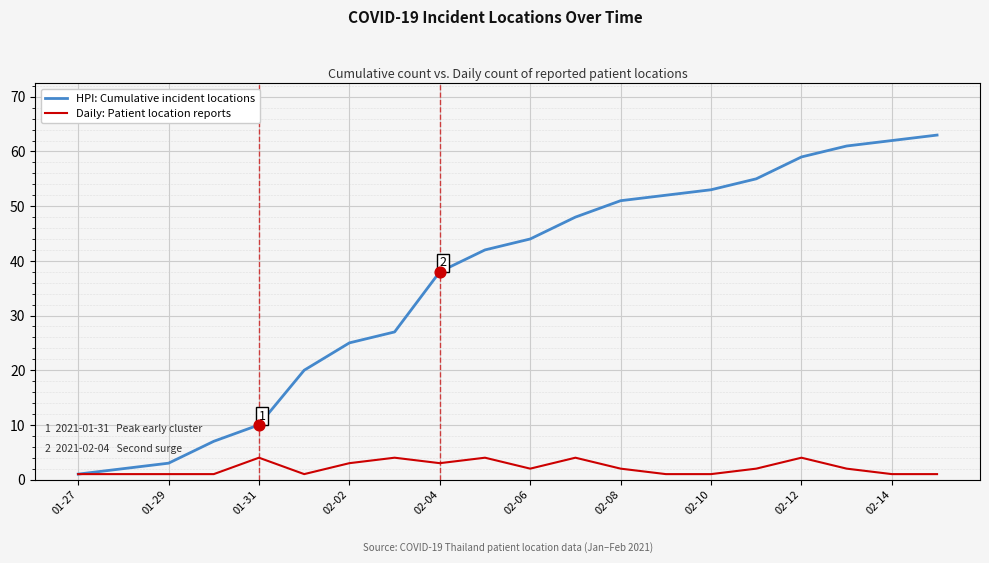

Which series has the largest range (max minus min)?

HPI: Cumulative incident locations